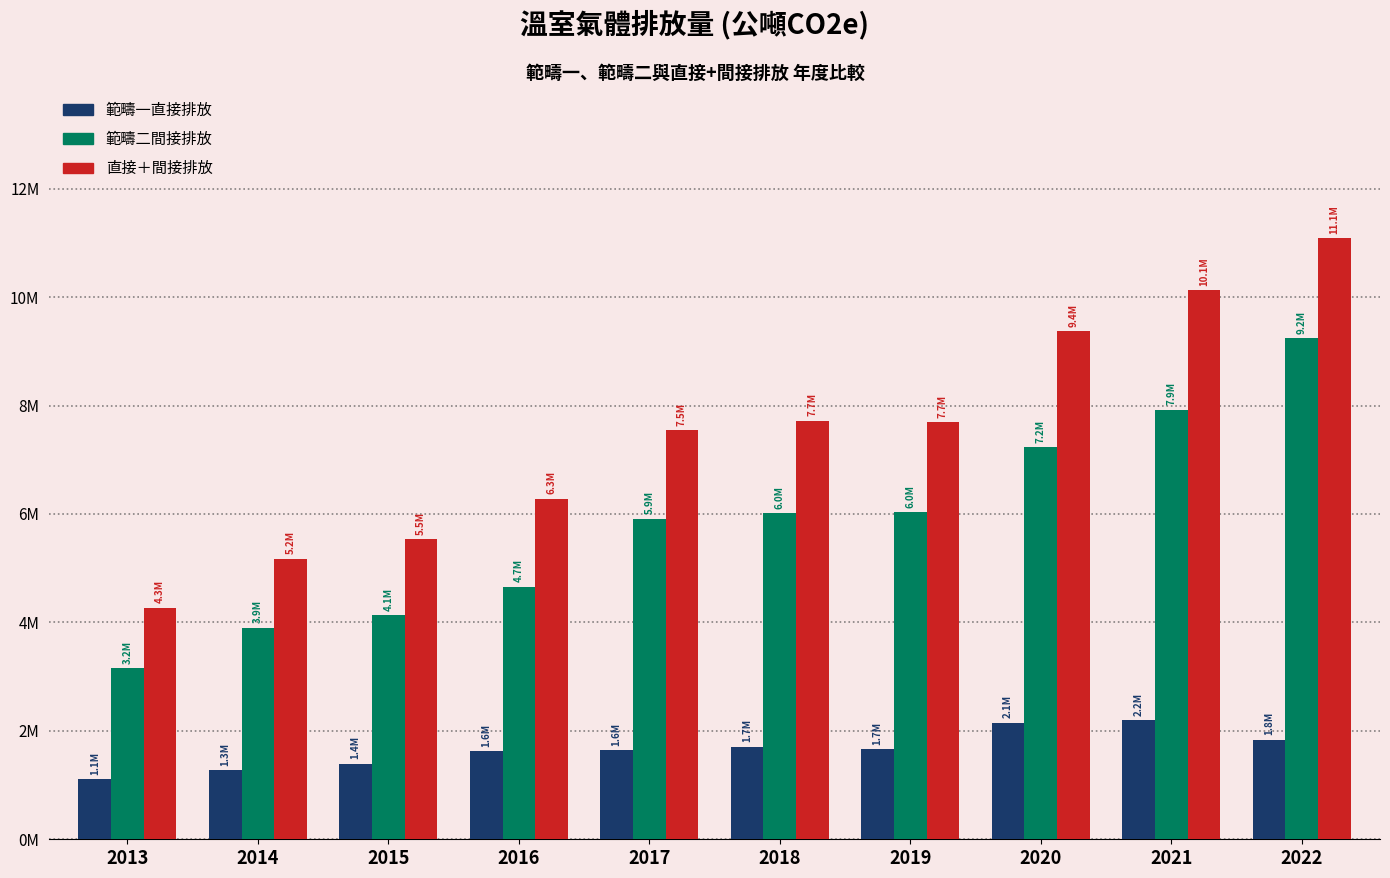

What are all the series names shown in the legend?

範疇一直接排放, 範疇二間接排放, 直接＋間接排放